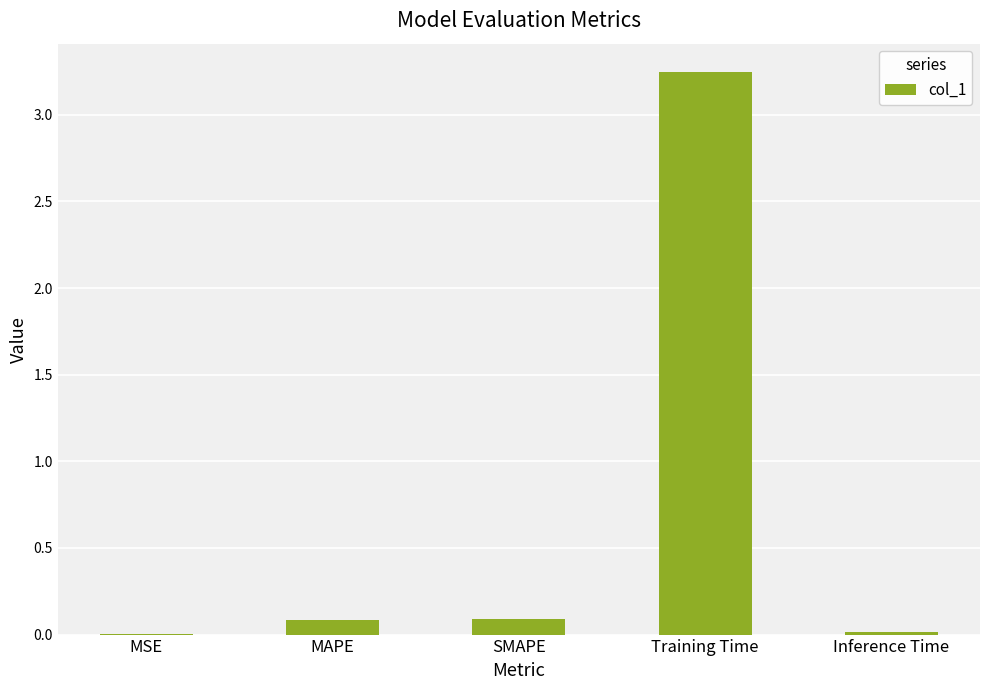

The value at MSE is 0.0. True or false?

True